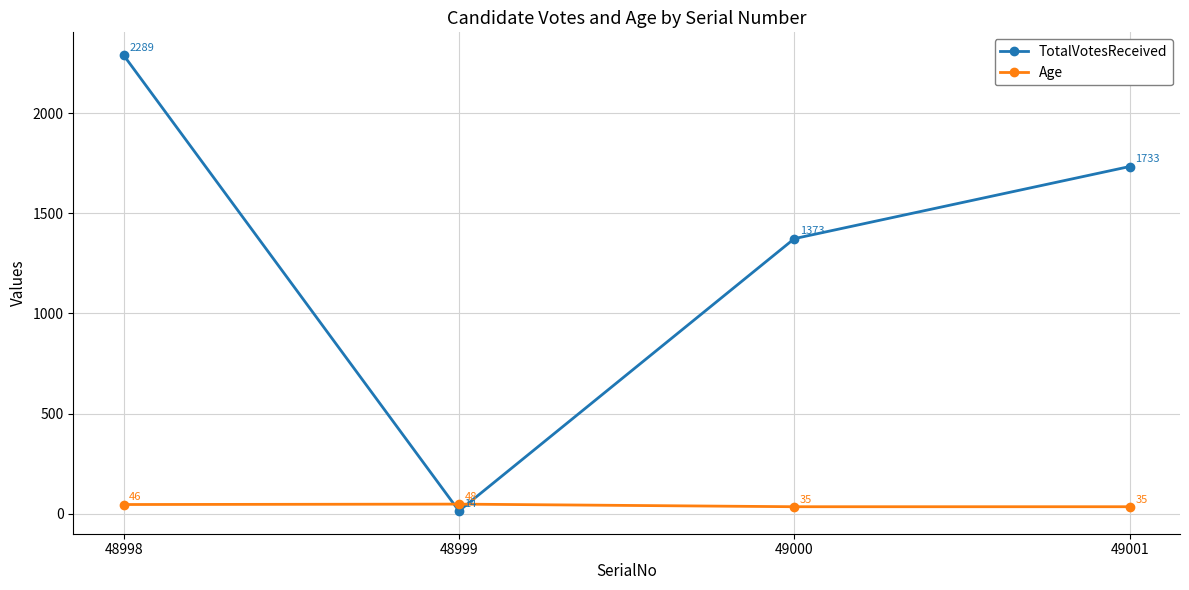

How many data points in TotalVotesReceived are less than 1733?

2